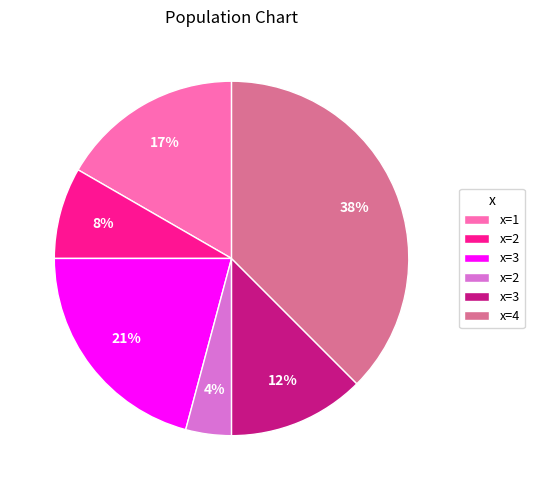

To the nearest percent, what is the average slice percentage?

17%